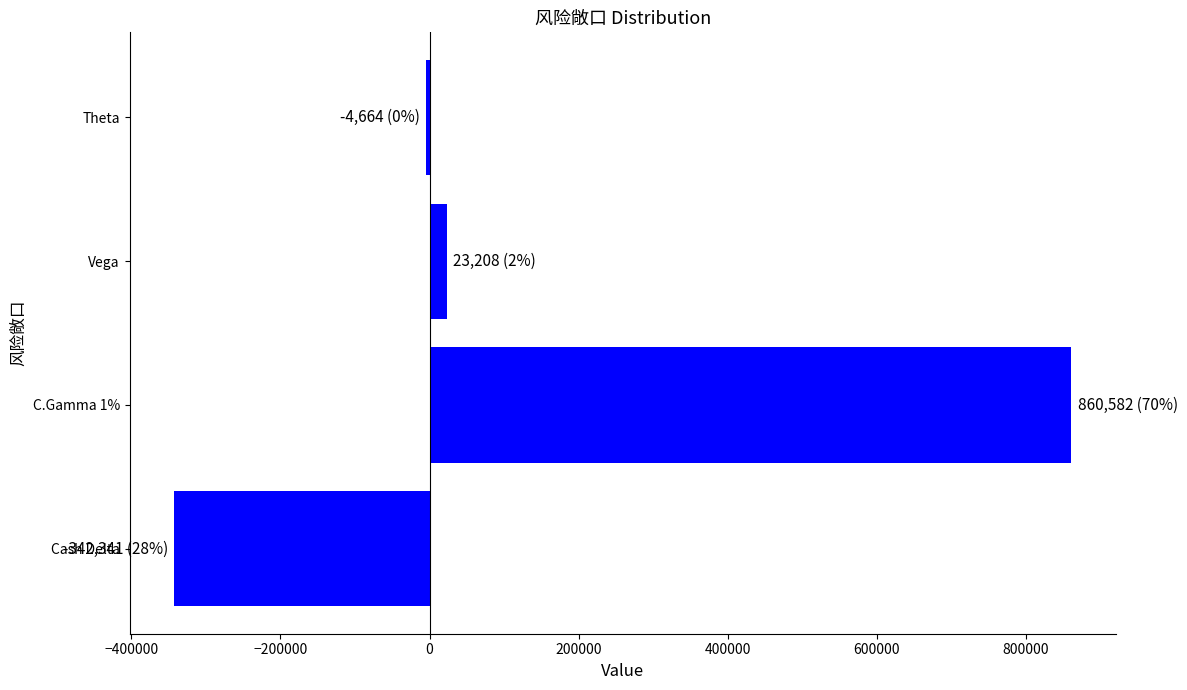

Between Cash Delta and C.Gamma 1%, which is larger?

C.Gamma 1%